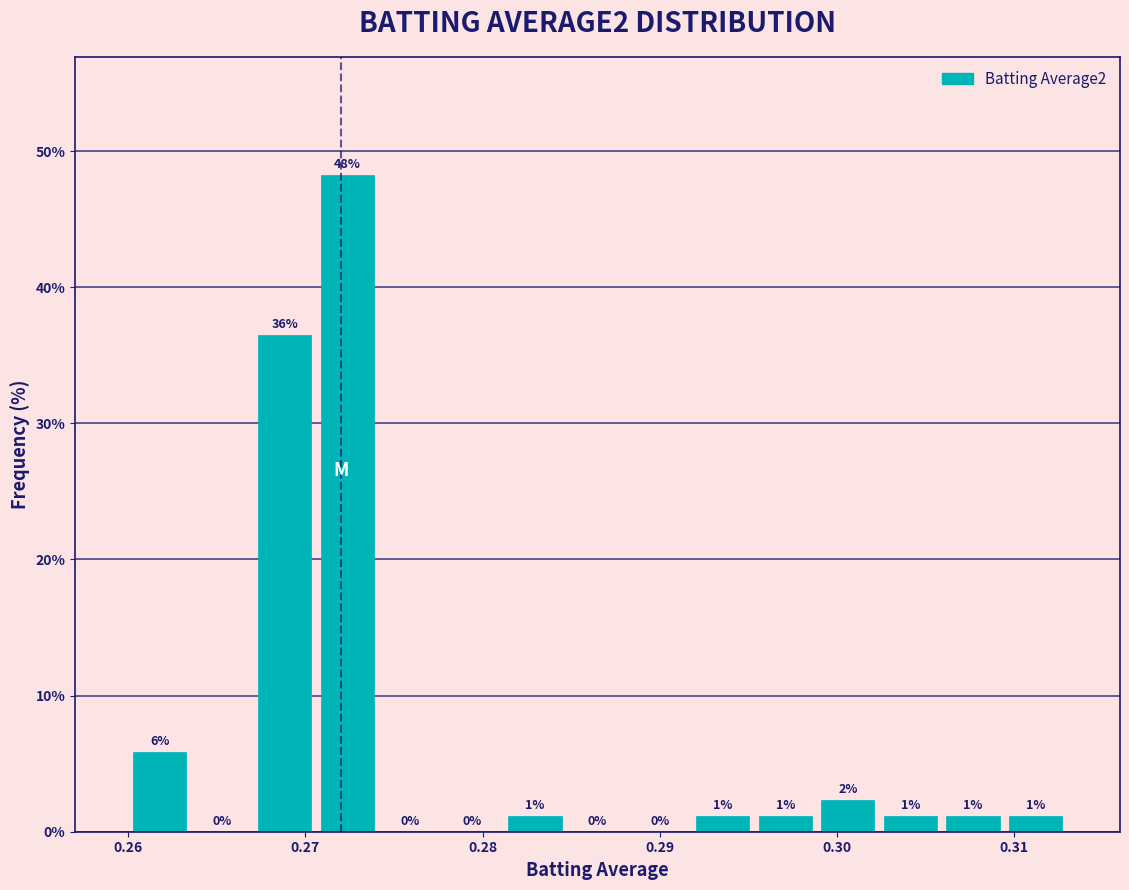

Read against the x-axis, roughly where is the centre of the tallest bar?

0.272